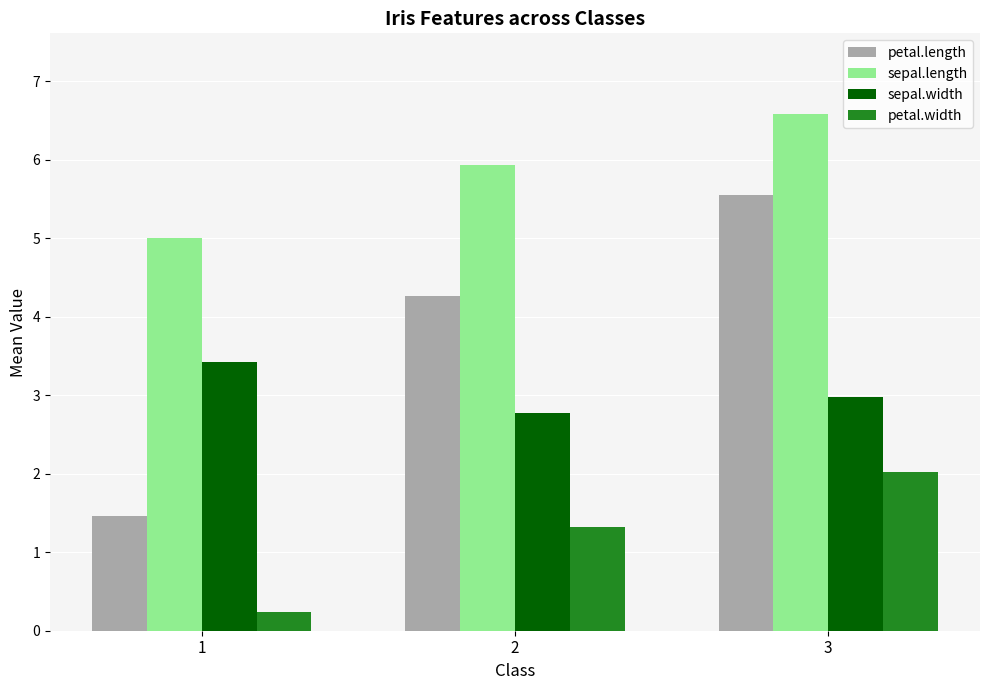

Which category has the lowest value across all series?

1